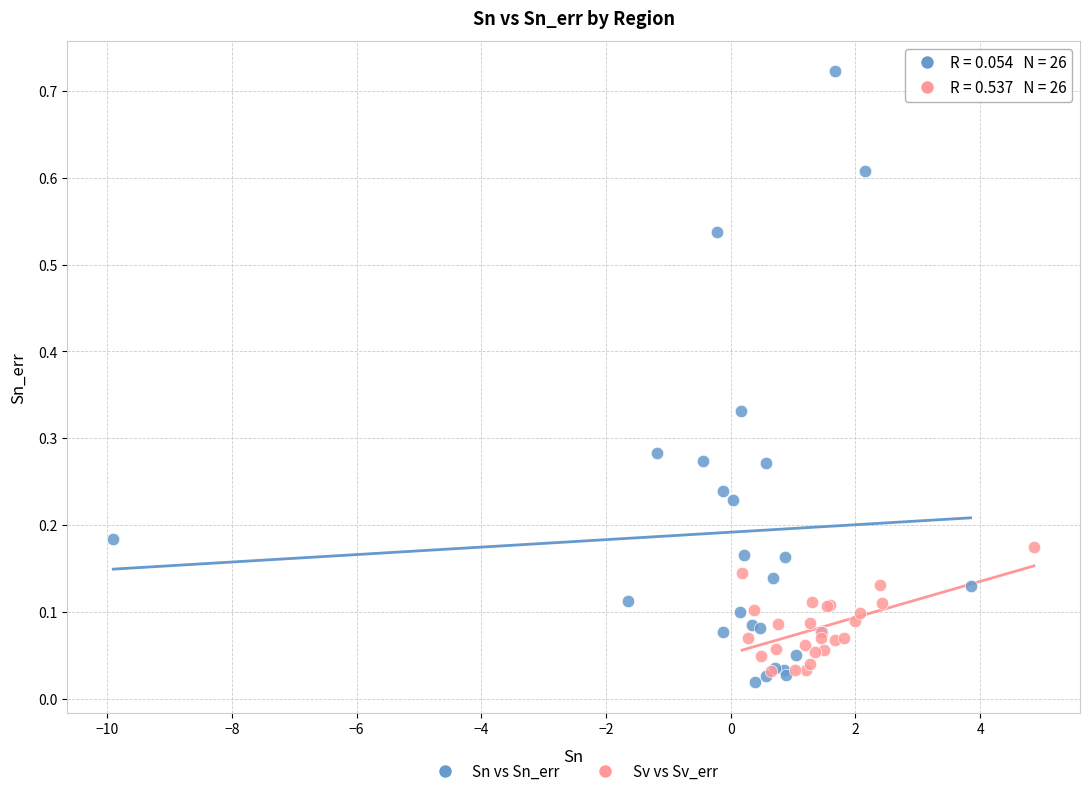

Which series has the largest Y range (max minus min)?

Sn vs Sn_err